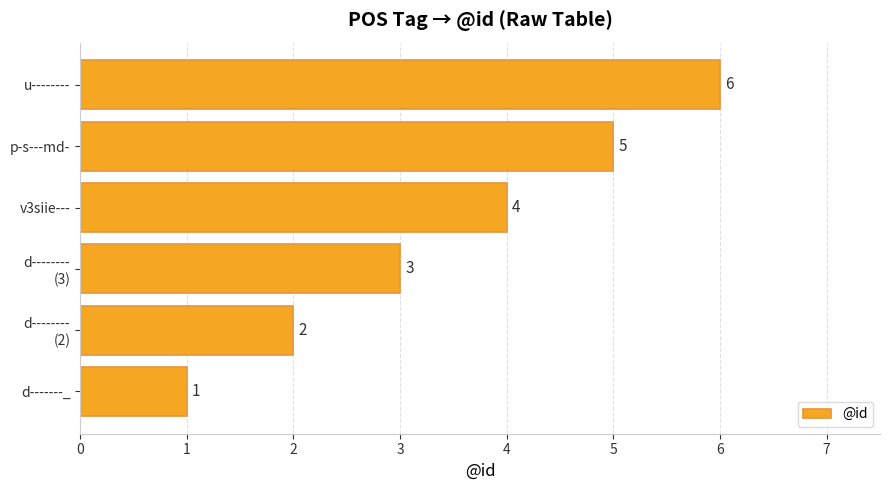

Is it true that the value at v3siie--- is 4?

True